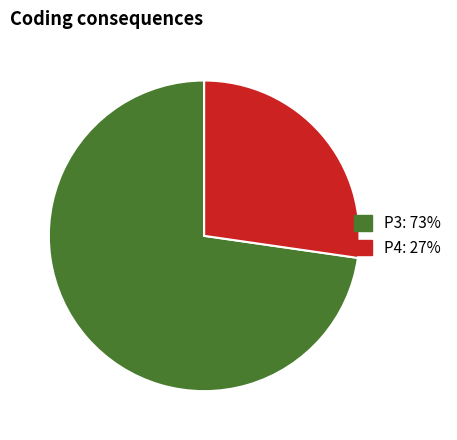

Which has a higher value, P4: 27% or P3: 73%?

P3: 73%